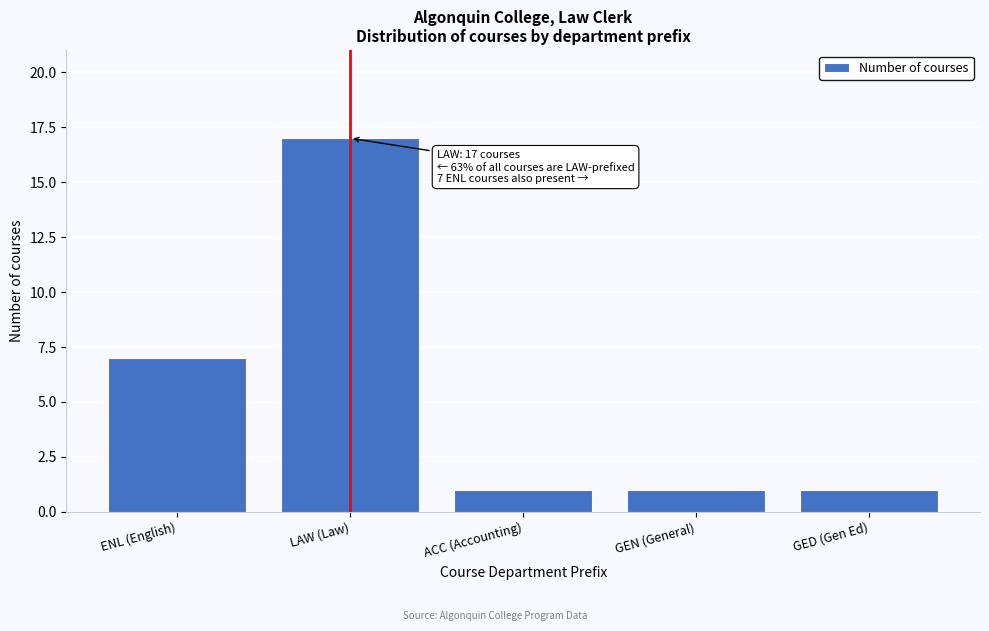

Reading right to left, extract all data points from this chart.

GED (Gen Ed)=1	GEN (General)=1	ACC (Accounting)=1	LAW (Law)=17	ENL (English)=7